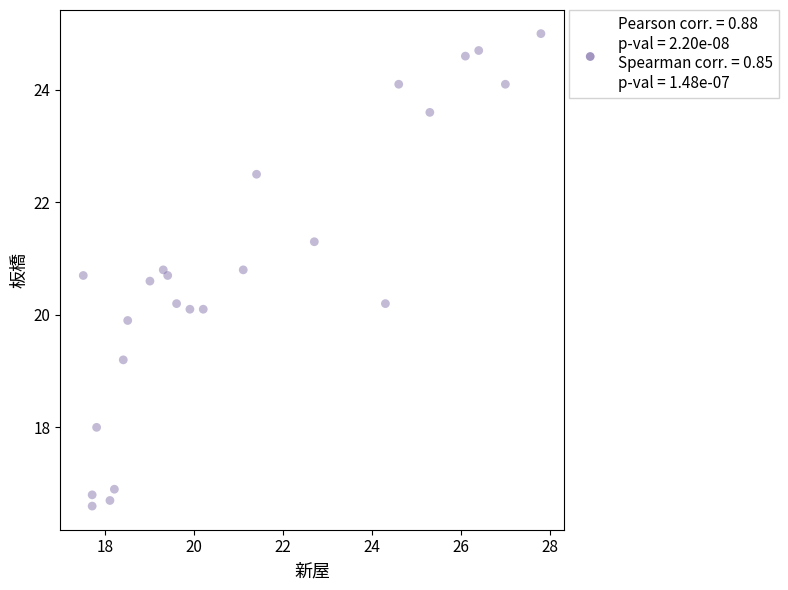

What is the range of Y values (max minus min)?

8.4